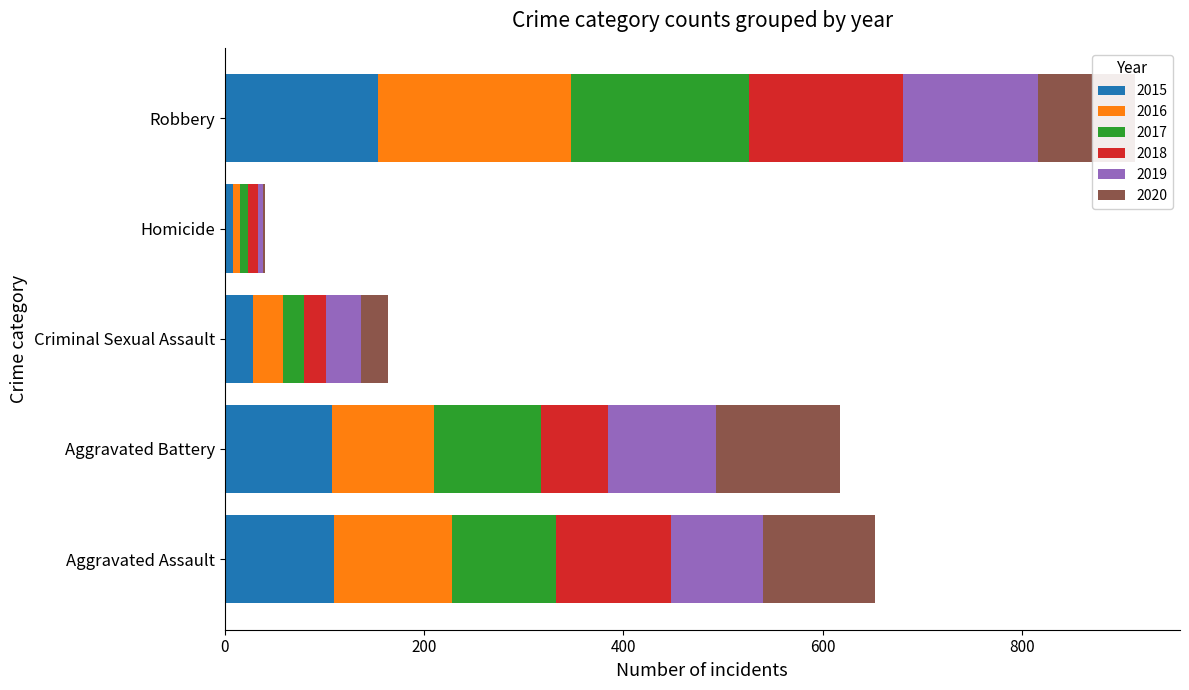

At which category is the sum across all series the highest?

Robbery